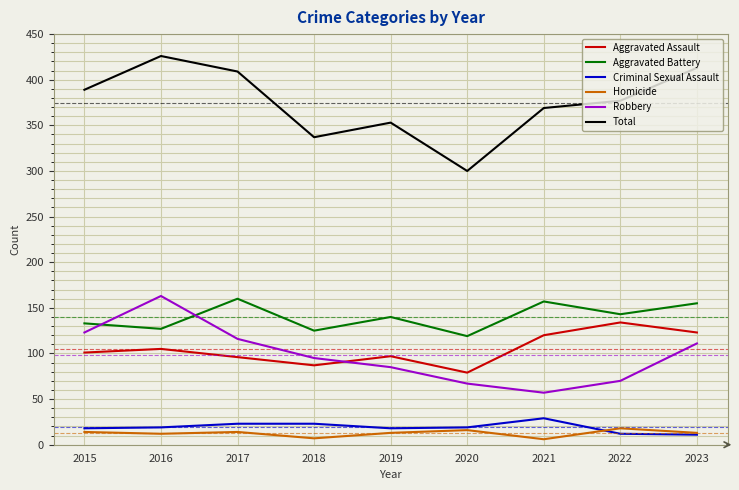

What is the smallest value displayed?

6